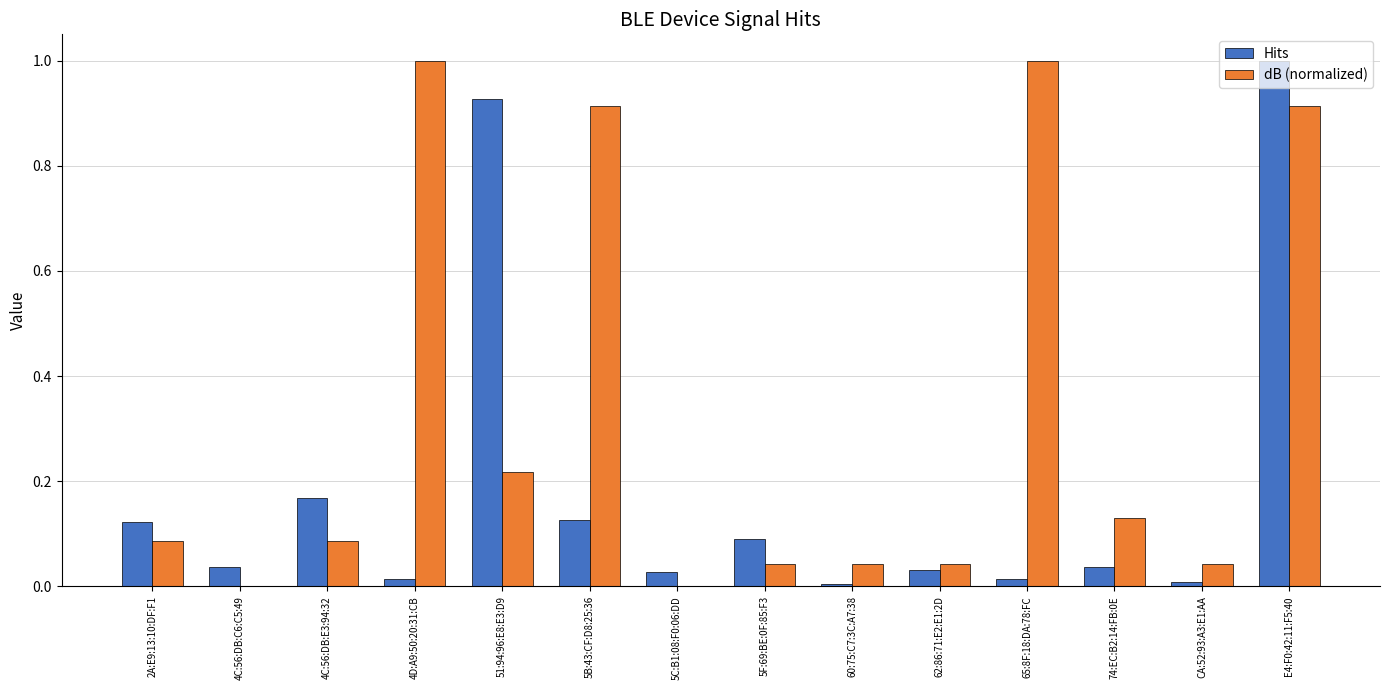

Is the value of dB (normalized) at 51:94:96:E8:E3:D9 greater than the value of Hits at 62:86:71:E2:E1:2D?

Yes